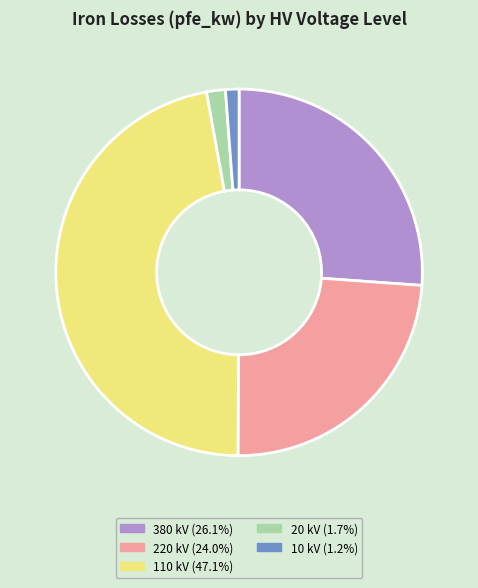

Is there a majority slice in this chart?

No